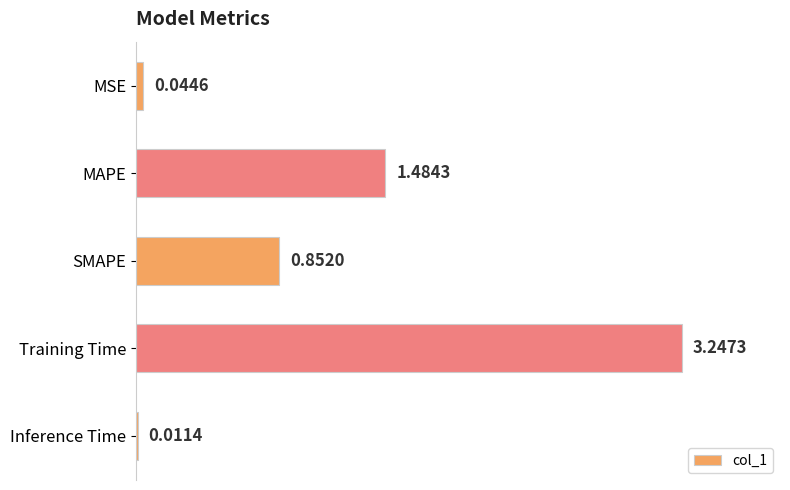

Where is the data nearest to the value 1?

SMAPE